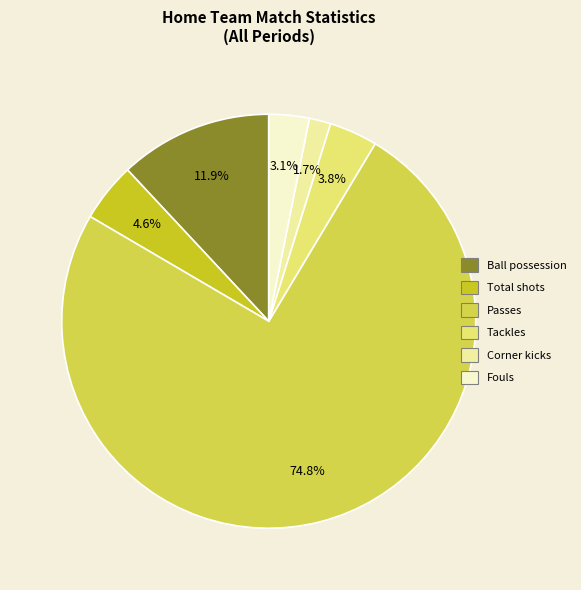

To the nearest percent, what is the difference between the largest and smallest slice percentages?

73%